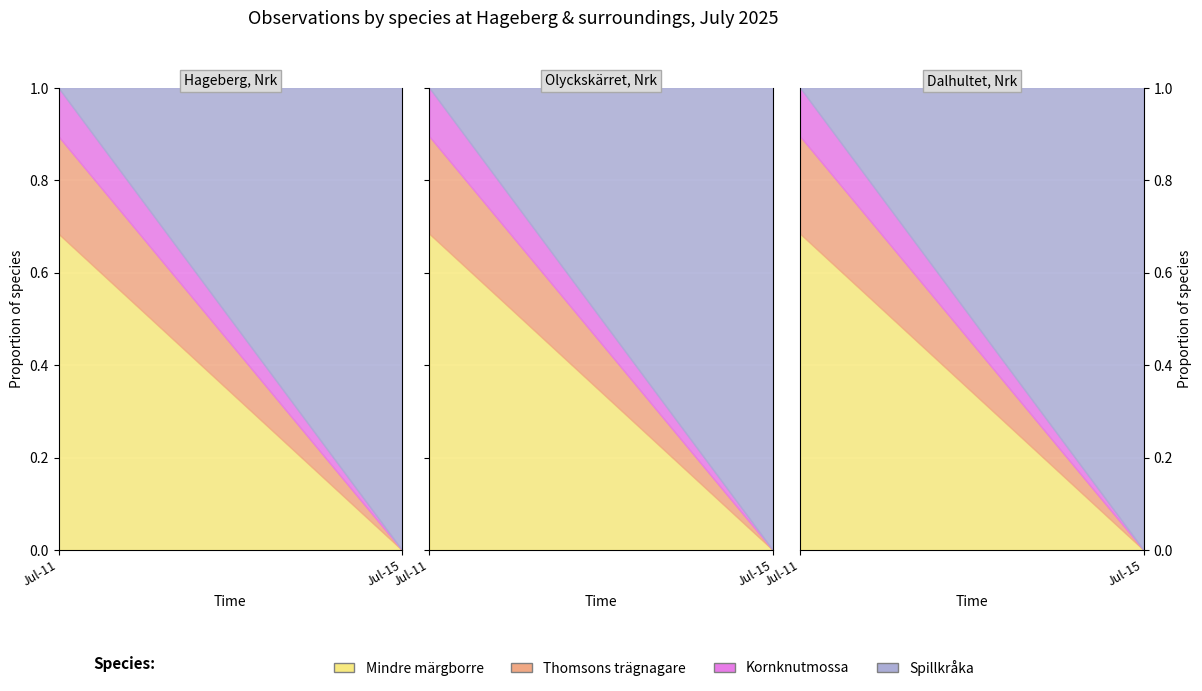

Which series changed the most between 2025-07-11 and 2025-07-11?

Kornknutmossa